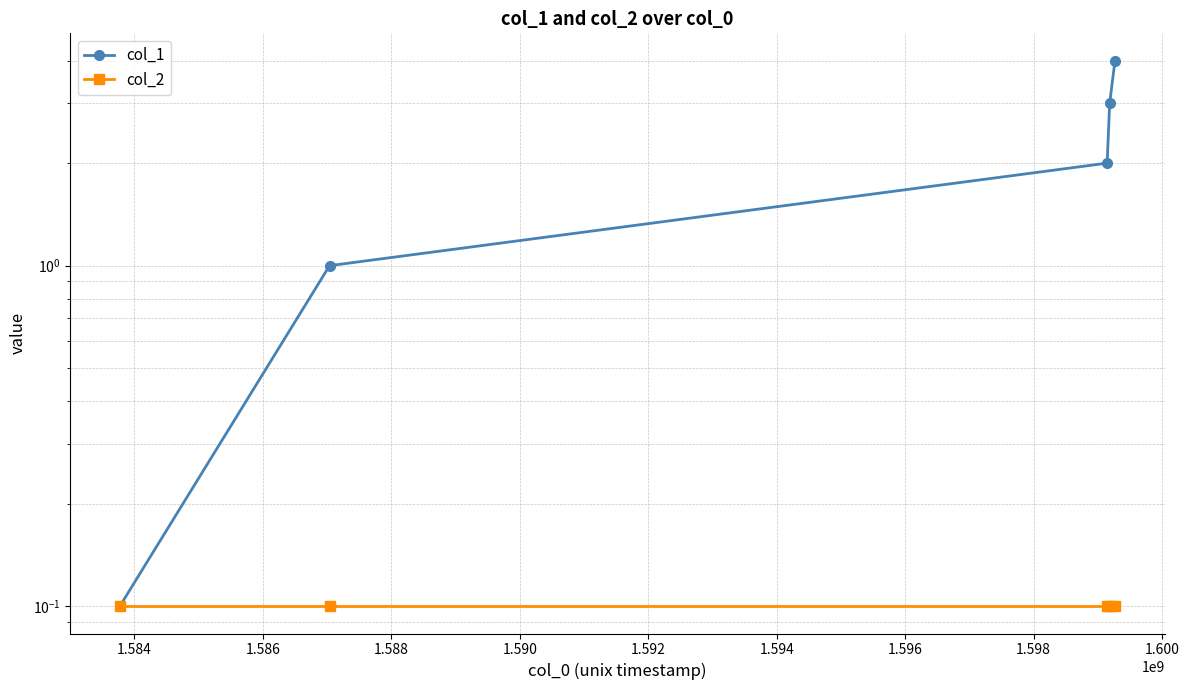

What is the sum of the col_2 values at 1.588 and 1.590?

0.2